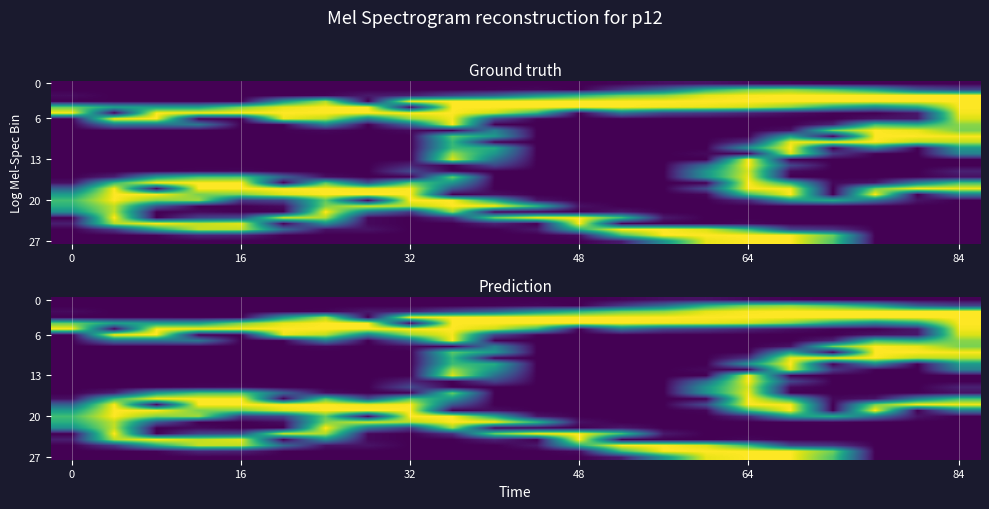

At how many categories does at least one series exceed 93?

22